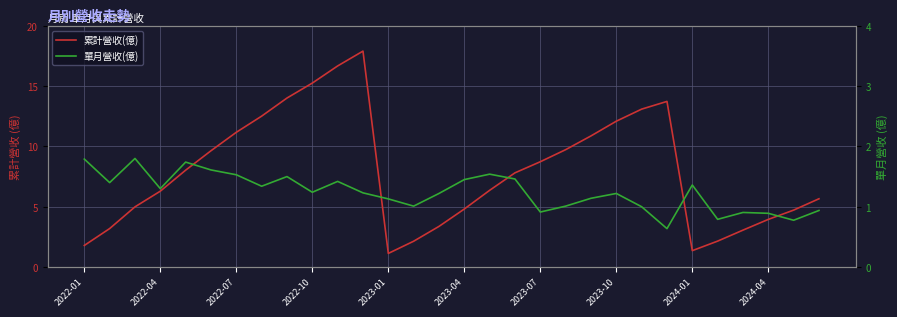

The 單月營收(億) series shows 1.1 at 23. True or false?

False